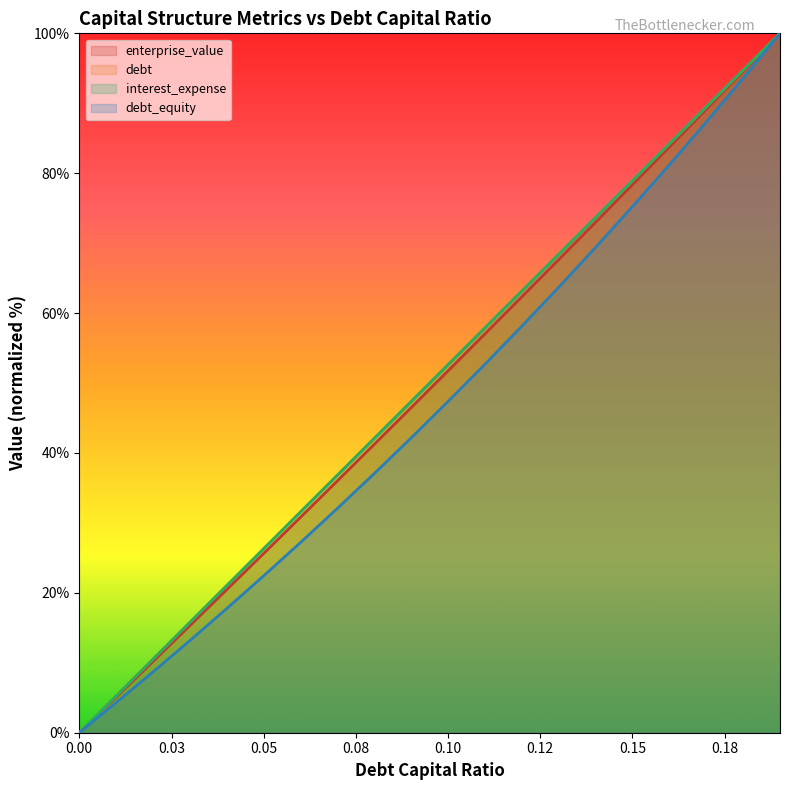

What is the sum of all debt values?

1000.0